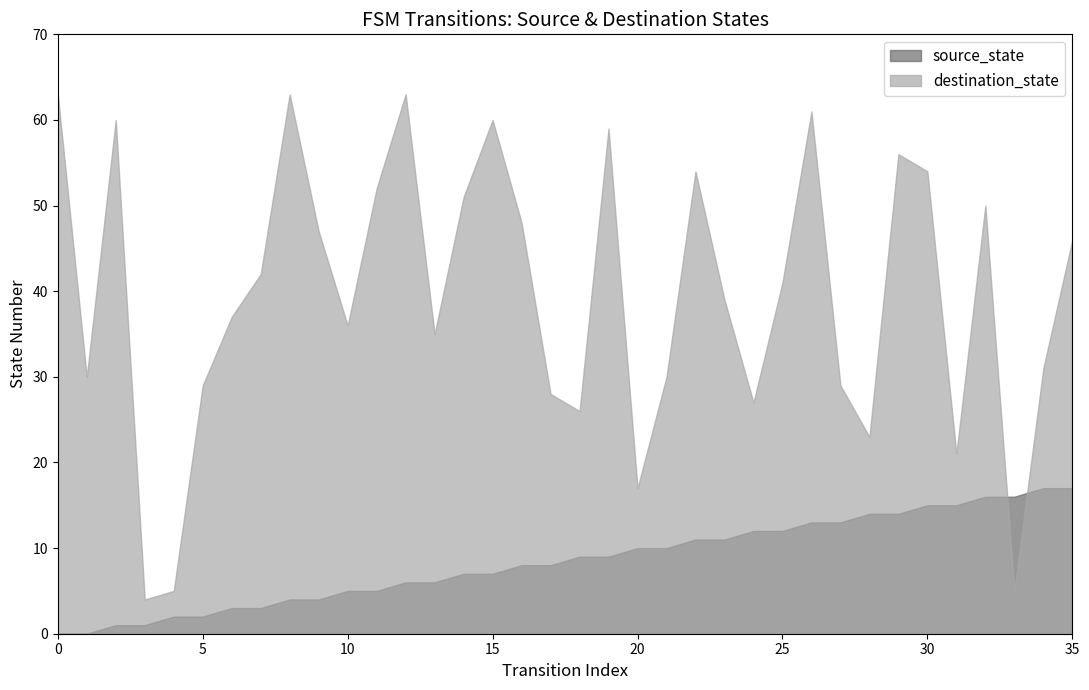

Is it true that source_state equals 10 at 20?

True